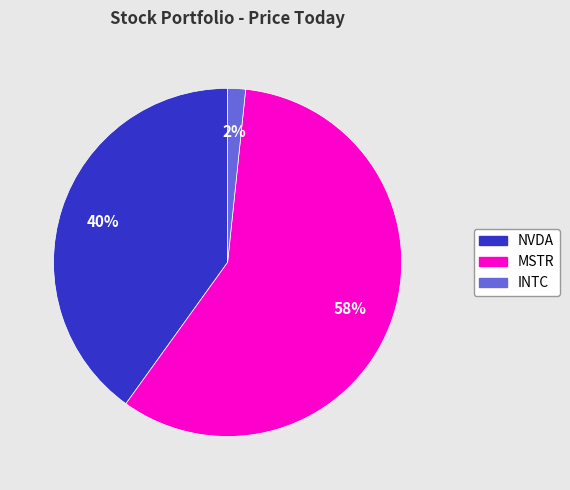

Count the number of slices in the pie.

3